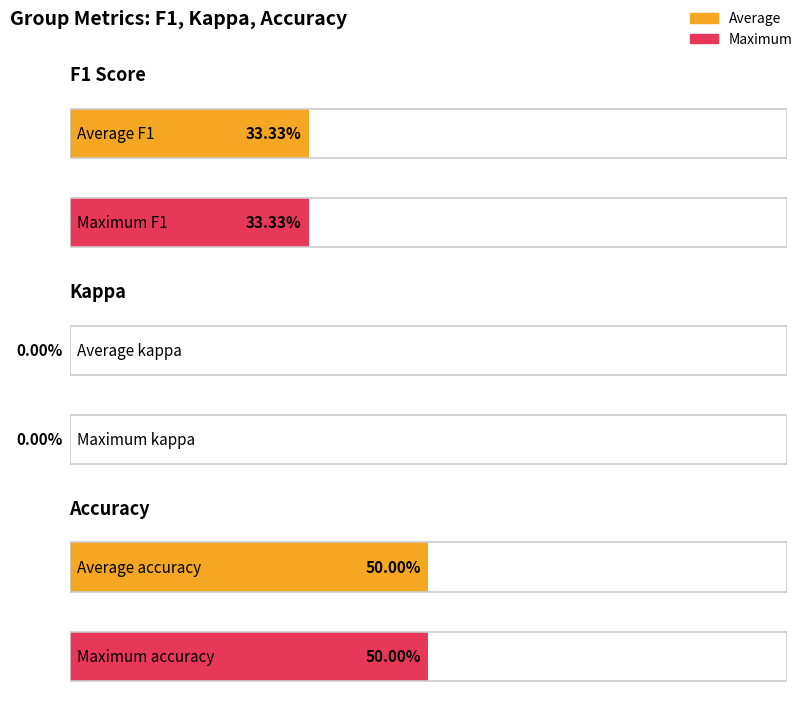

What is the difference between the highest and lowest values at 9?

0.5